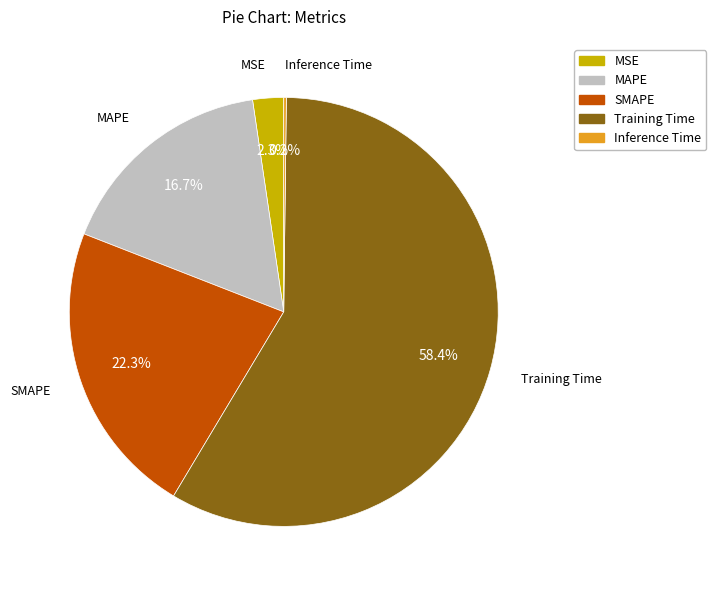

Which slice is the largest?

Training Time